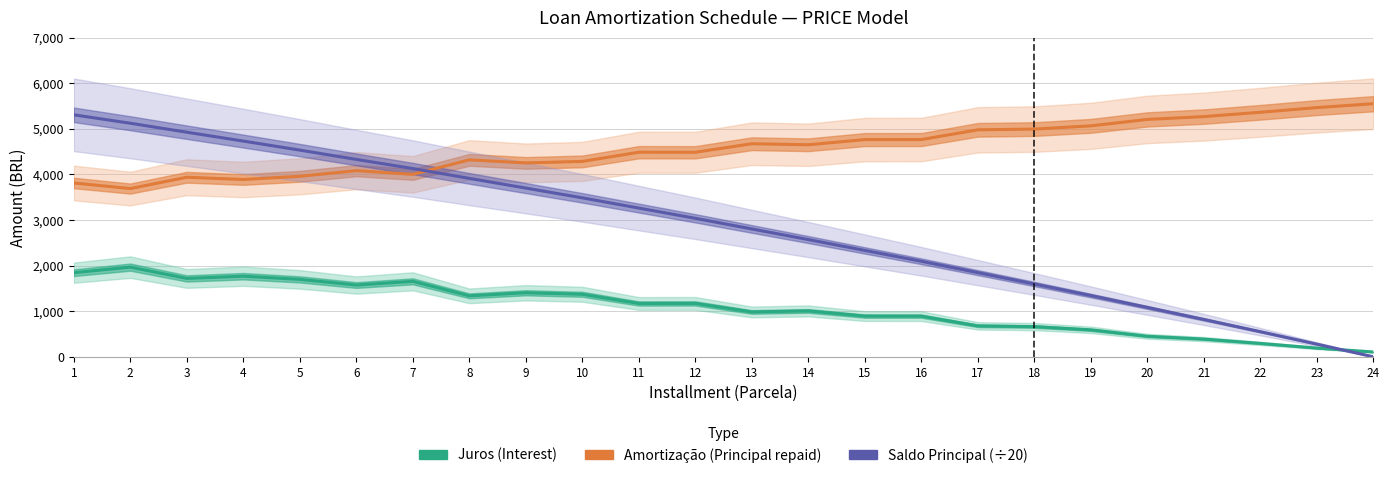

Reading right to left, what are all the values shown in this chart?

Juros: 106.3	191.5	294.2	388.8	450.9	591.9	662.9	678.9	892.4	893.3	1006.8	984.3	1171.3	1170.4	1372.0	1405.1	1338.0	1655.8	1574.9	1698.9	1768.7	1719.8	1967.7	1845.7
Amortização: 5553.0	5467.8	5365.1	5270.5	5208.4	5067.4	4996.4	4980.4	4766.9	4766.0	4652.4	4675.0	4488.0	4488.9	4287.2	4254.2	4321.2	4003.5	4084.4	3960.4	3890.6	3939.5	3691.6	3813.6
Principal (÷20): 0.4	278.0	551.4	819.7	1083.2	1343.6	1597.0	1846.8	2095.8	2334.2	2572.5	2805.1	3038.8	3263.2	3487.7	3702.1	3914.8	4130.8	4331.0	4535.2	4733.2	4927.8	5124.7	5309.3